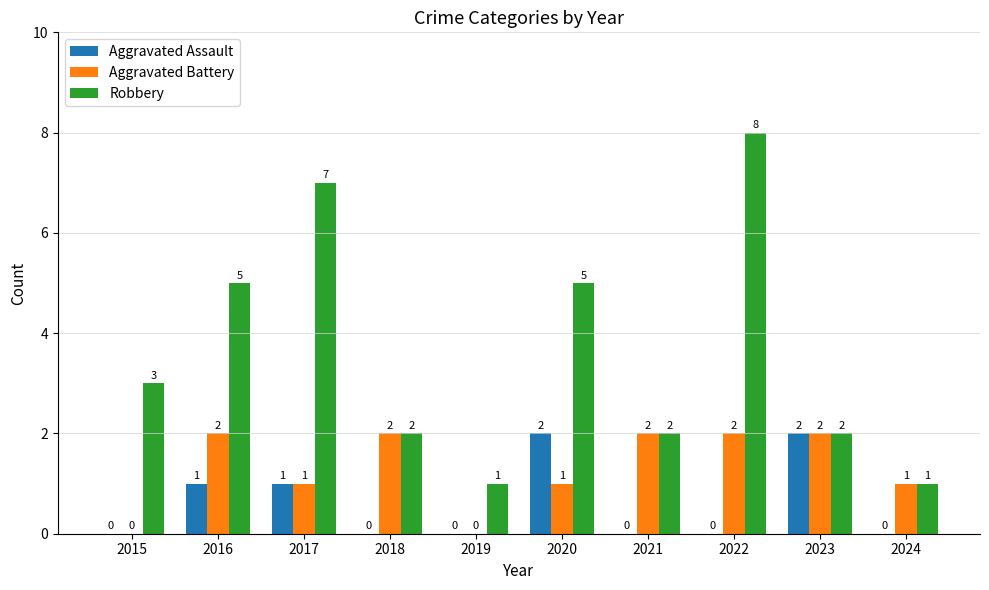

What is the average value of the Aggravated Battery series?

1